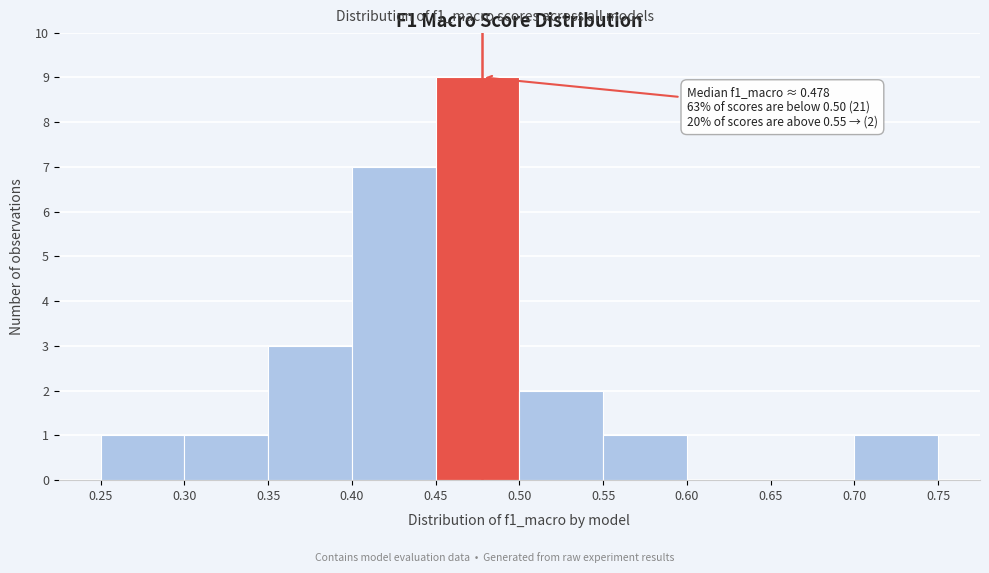

Which range on the x-axis has the tallest bar?

0.45 to 0.50